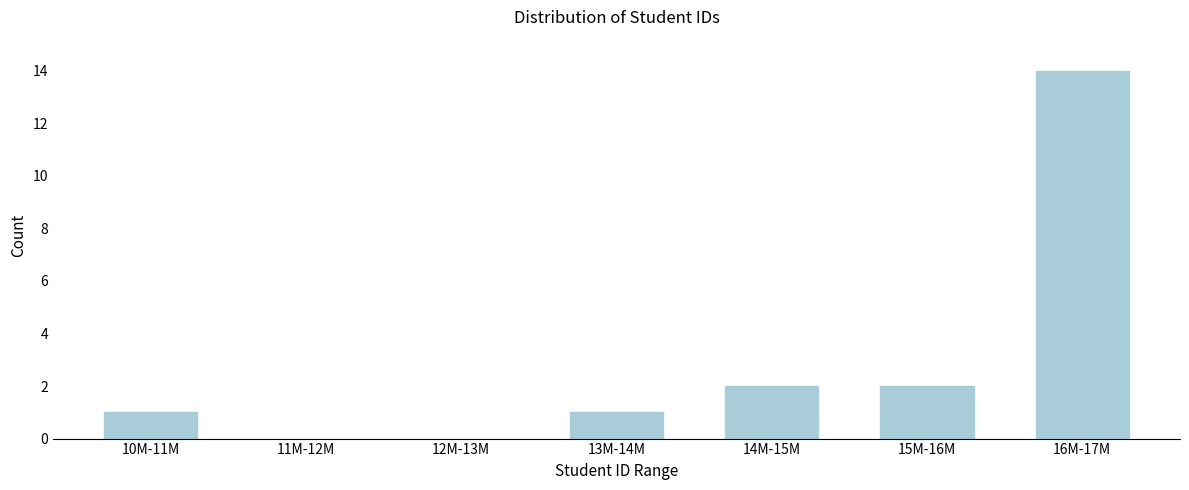

Reading left to right, what are all the values shown in this chart?

10M-11M=1	11M-12M=0	12M-13M=0	13M-14M=1	14M-15M=2	15M-16M=2	16M-17M=14